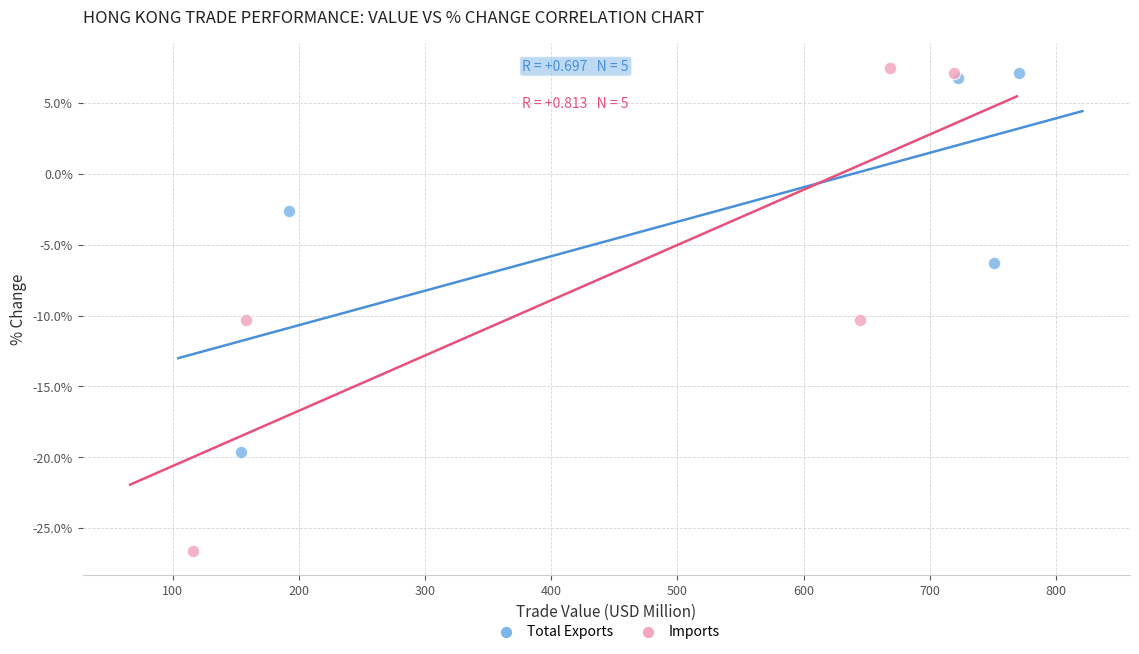

What are all the series names shown in the legend?

Total Exports, Imports